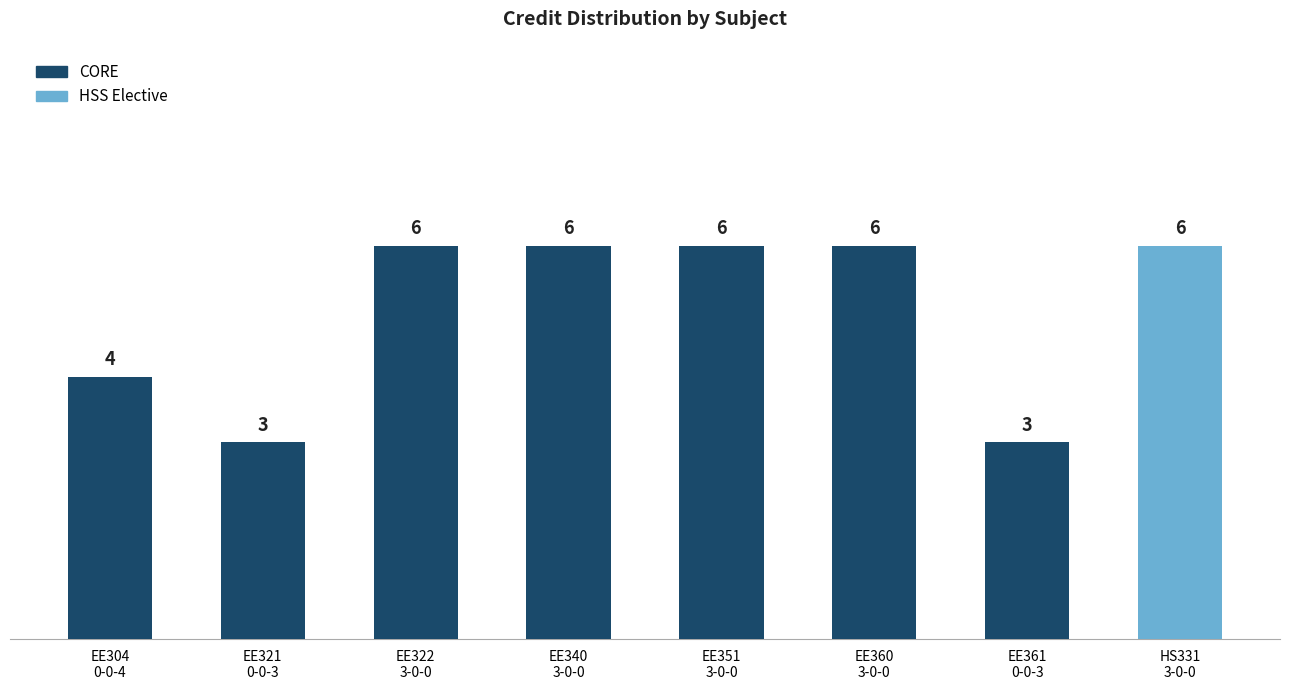

Where is the data nearest to the value 4?

EE304
0-0-4